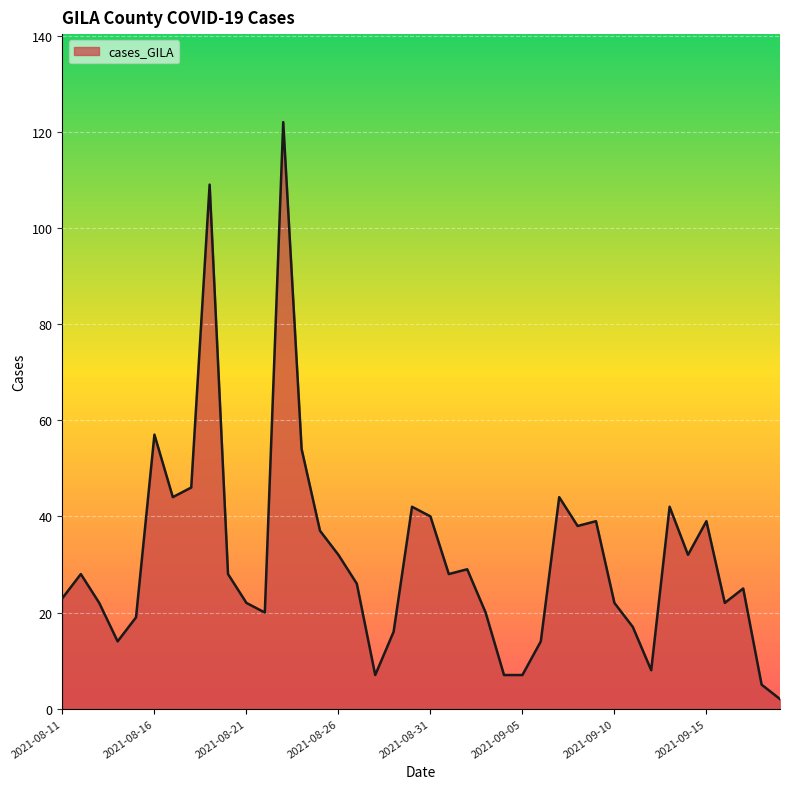

What is the difference between the maximum and minimum values?

120